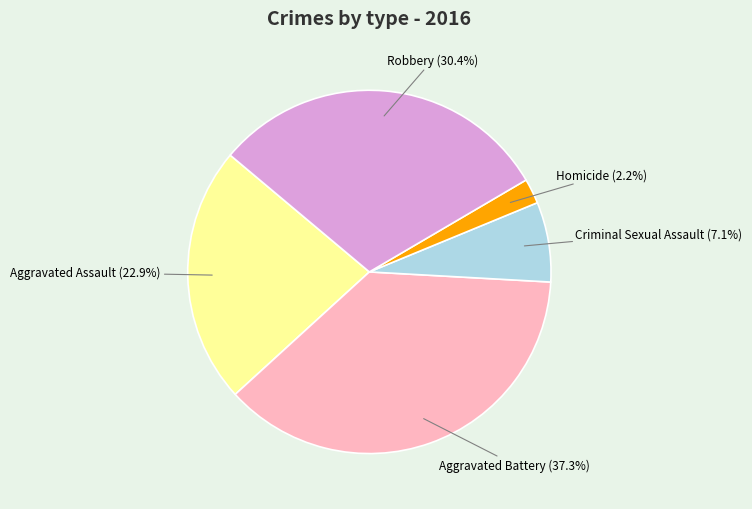

What percentage is NOT represented by Robbery?

69.6%